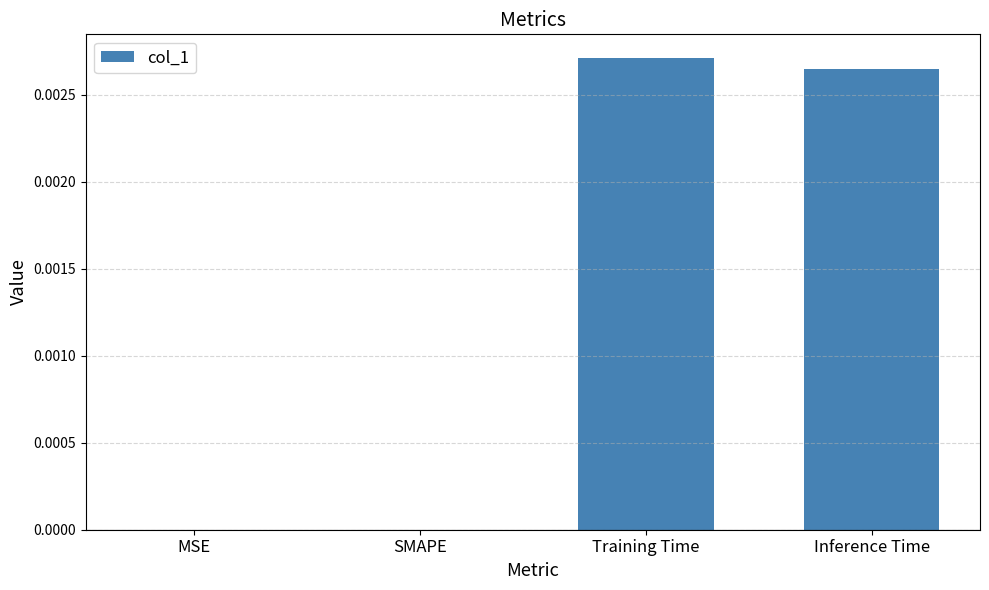

Which has a higher value, Inference Time or Training Time?

Training Time